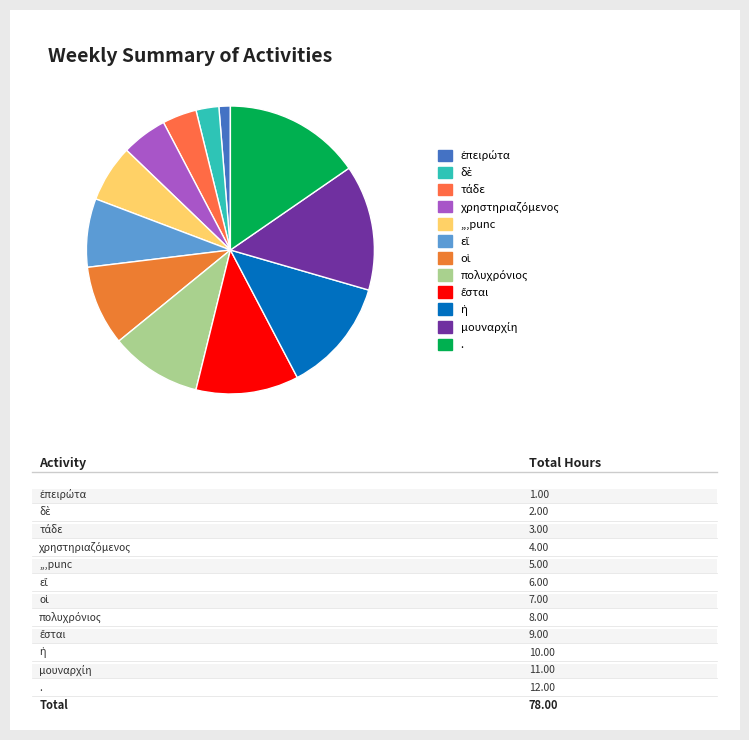

To the nearest percent, what is the difference between the μουναρχίη and ἡ slice percentages?

1%